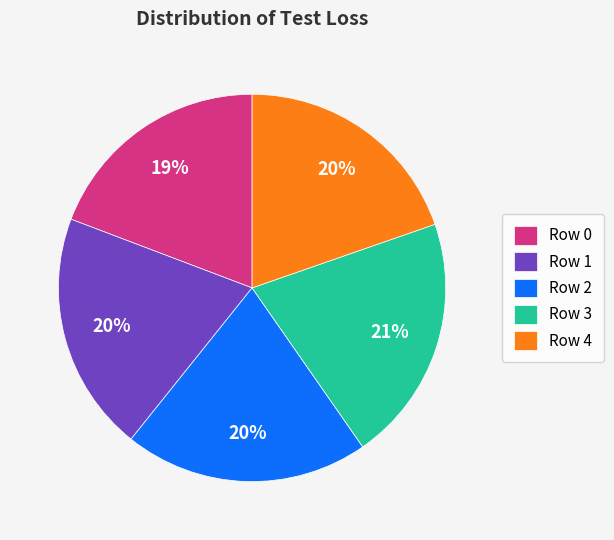

To the nearest percent, what is the combined percentage of Row 3 and Row 1?

41%